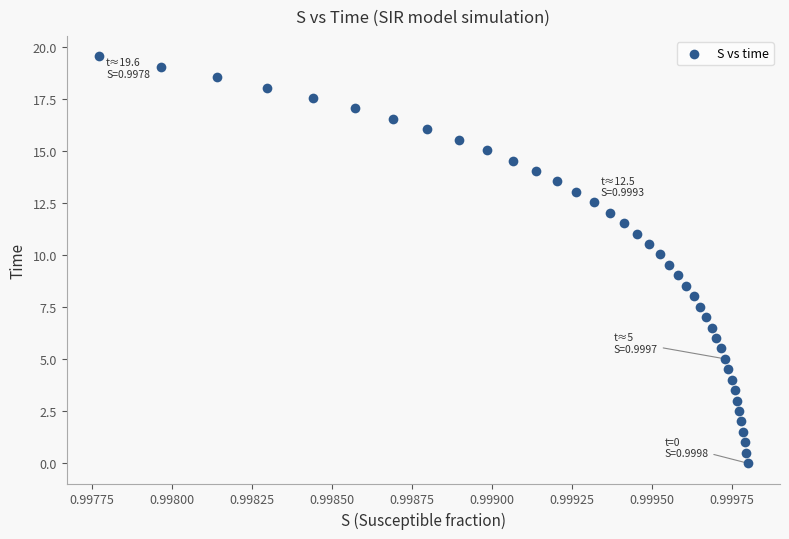

What is the range of Y values (max minus min)?

19.6